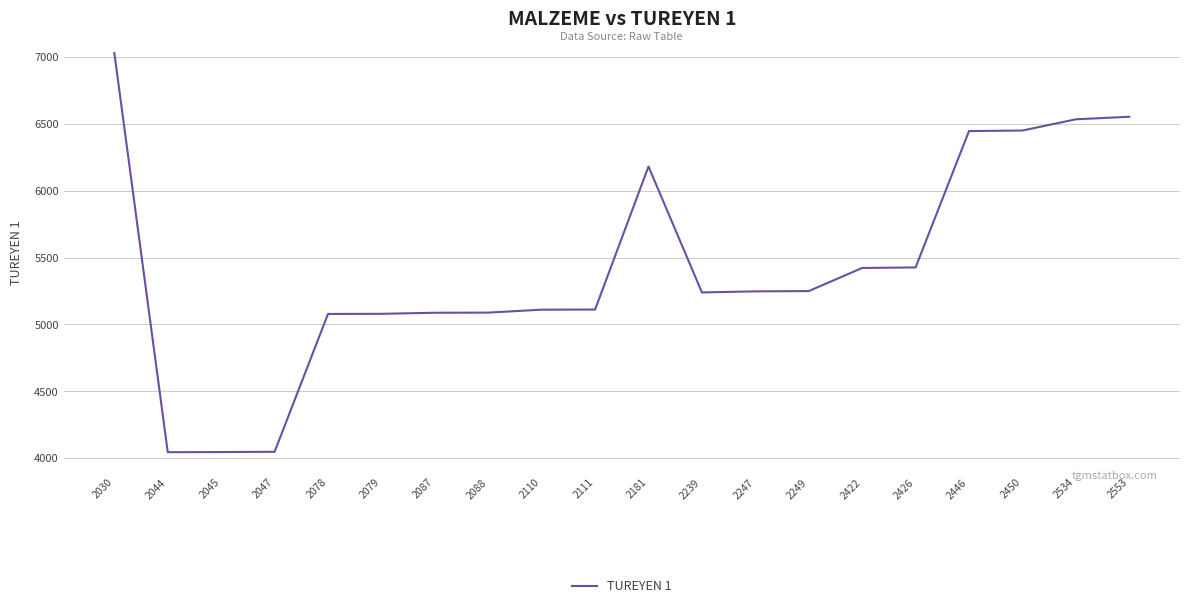

The value at 2079 is 2046. True or false?

False